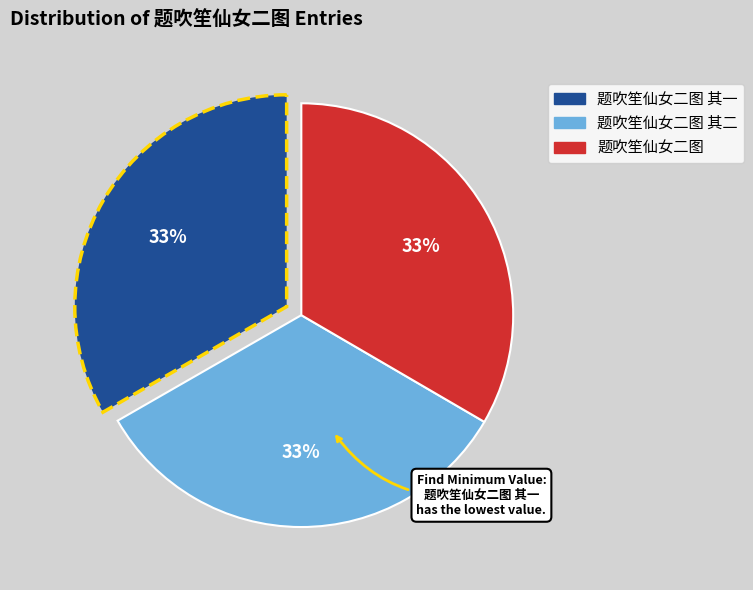

To the nearest percent, what is the average slice percentage?

33%